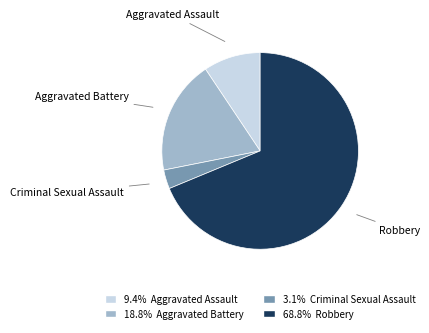

Does any single category account for the majority?

Yes